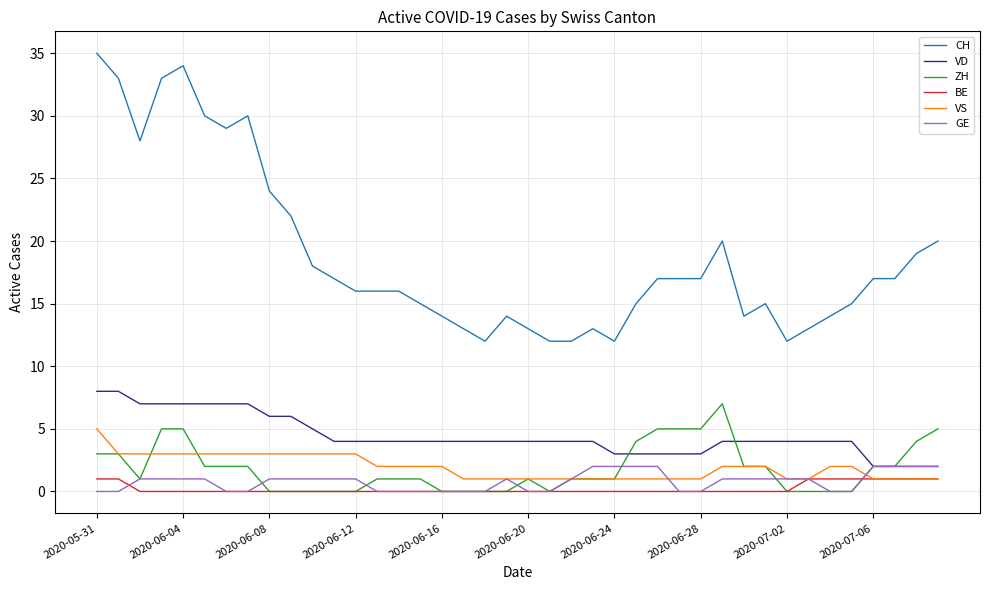

After their last crossing, which series has the higher values: ZH or BE?

ZH